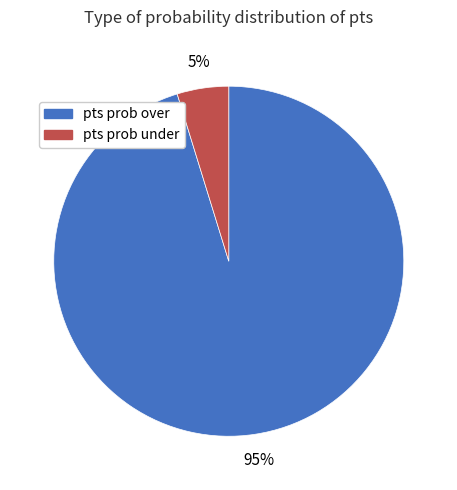

How many segments does this pie chart have?

2